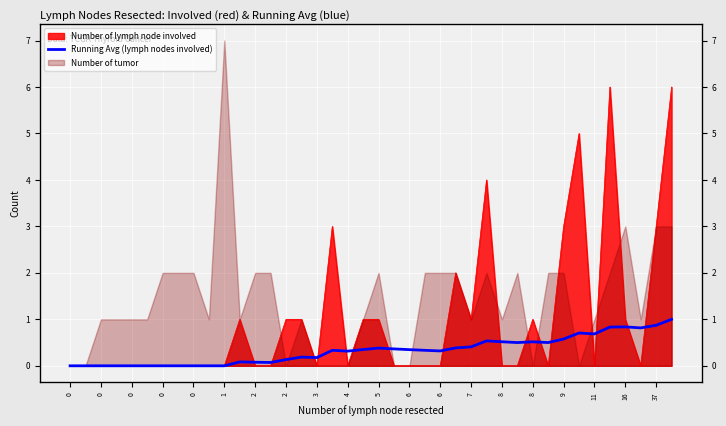

How many interior local valleys (lower than both neighbors) does the data have?

8